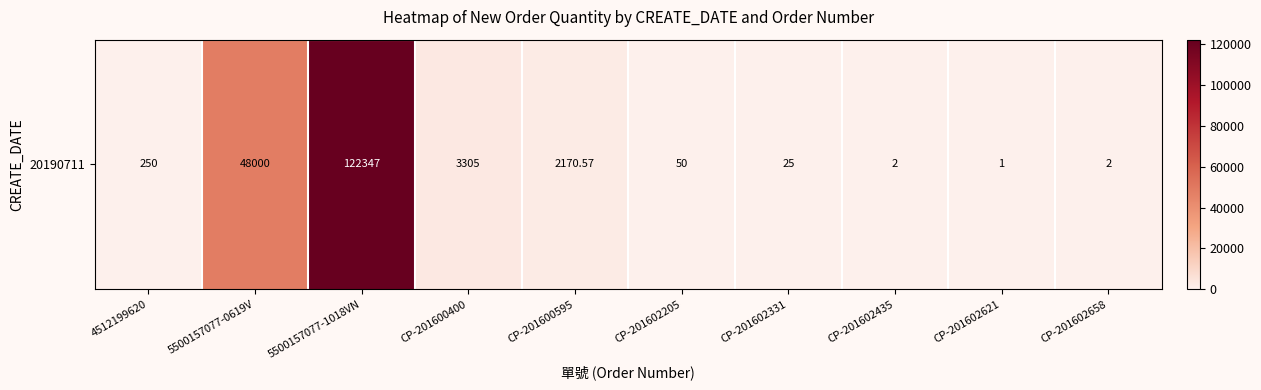

What is the ratio of the value at CP-201600400 to the value at CP-201602435?

1652.5